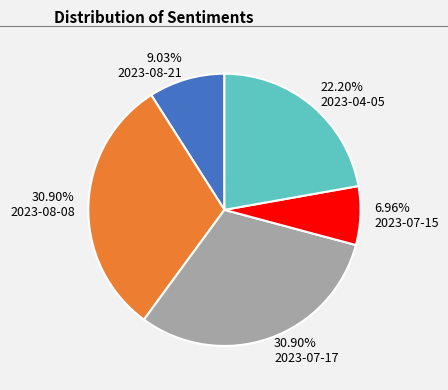

What is the smallest slice in the pie chart?

2023-07-15